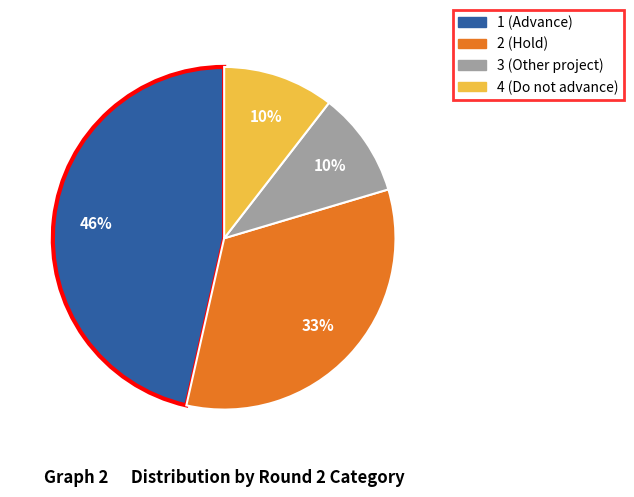

The 1 slice represents 20% of the pie. True or false?

False